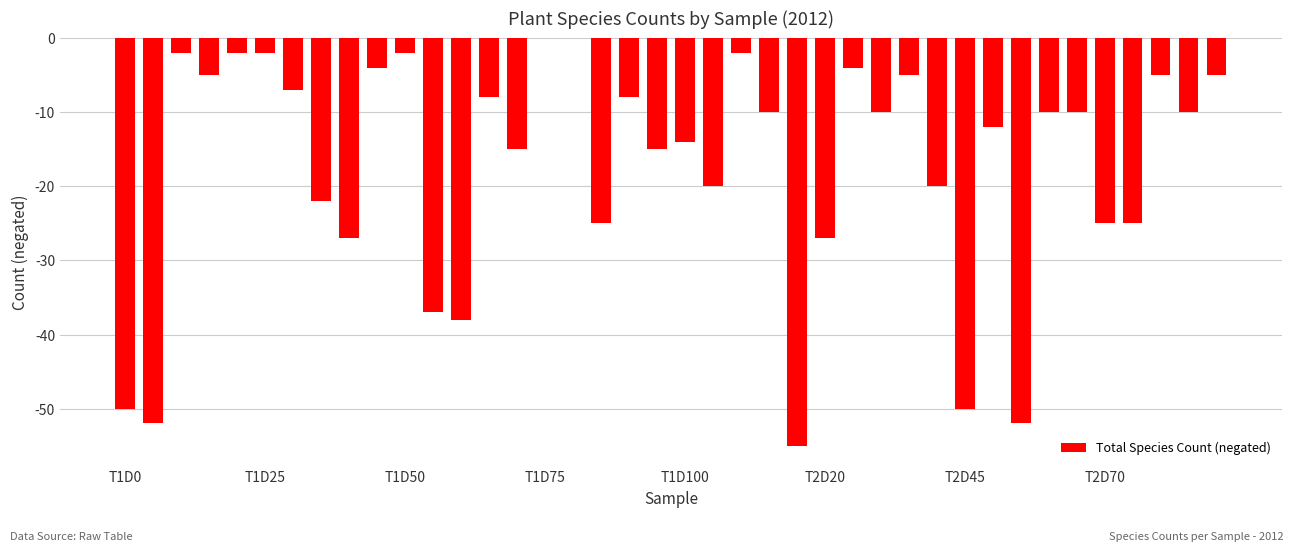

What is the sum of all values?

-692